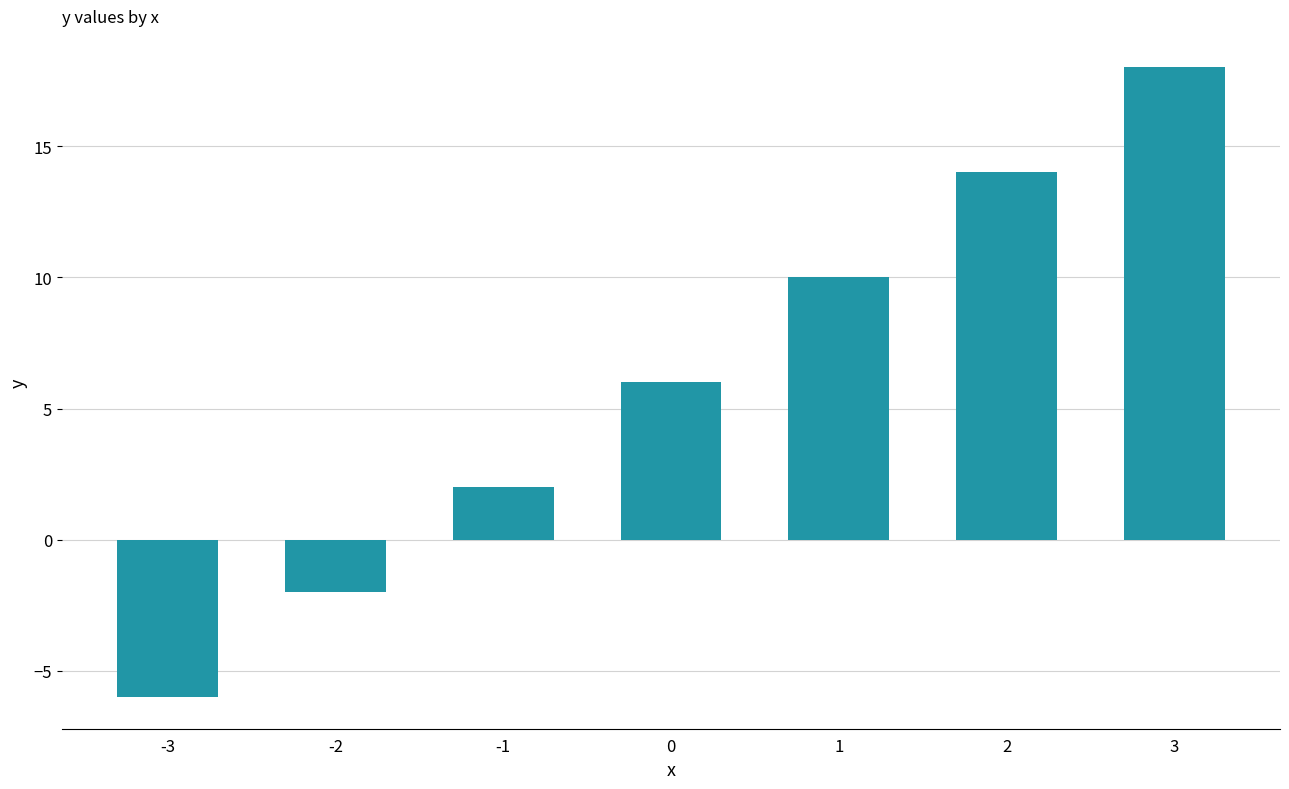

The value at 1 is 10. True or false?

True